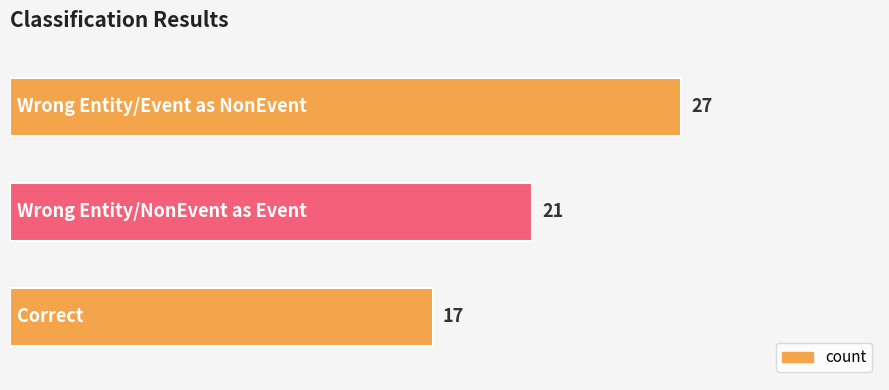

What is the maximum value shown in the chart?

27